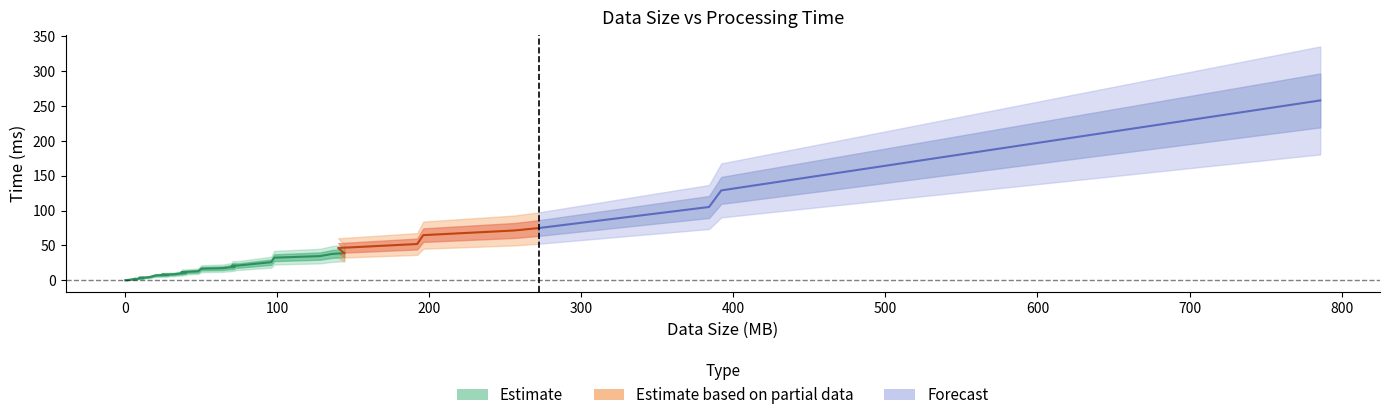

How many categories are shown in the chart?

40